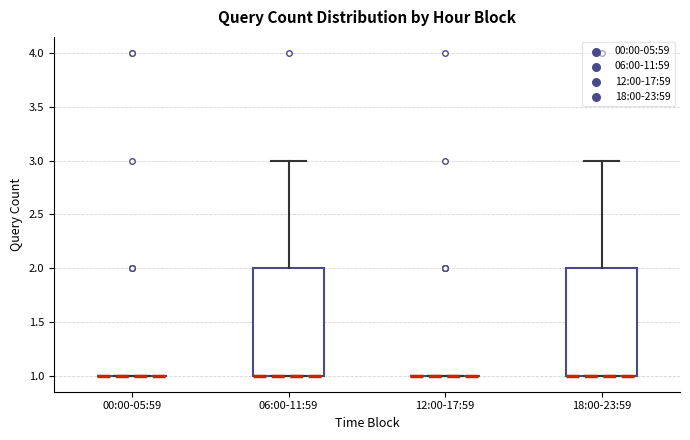

Reading left to right, transcribe this box plot: for each box, give where its median line is, the range the box spans, and where its two whiskers end, as read against the y-axis. The values are not printed on the chart, so give them approximately, as read against the axis.

00:00-05:59: box collapsed to a line at 1, whiskers 1 to 1
06:00-11:59: median 1 (drawn on the box's lower edge), box 1 to 2, whiskers 1 to 3
12:00-17:59: box collapsed to a line at 1, whiskers 1 to 1
18:00-23:59: median 1 (drawn on the box's lower edge), box 1 to 2, whiskers 1 to 3